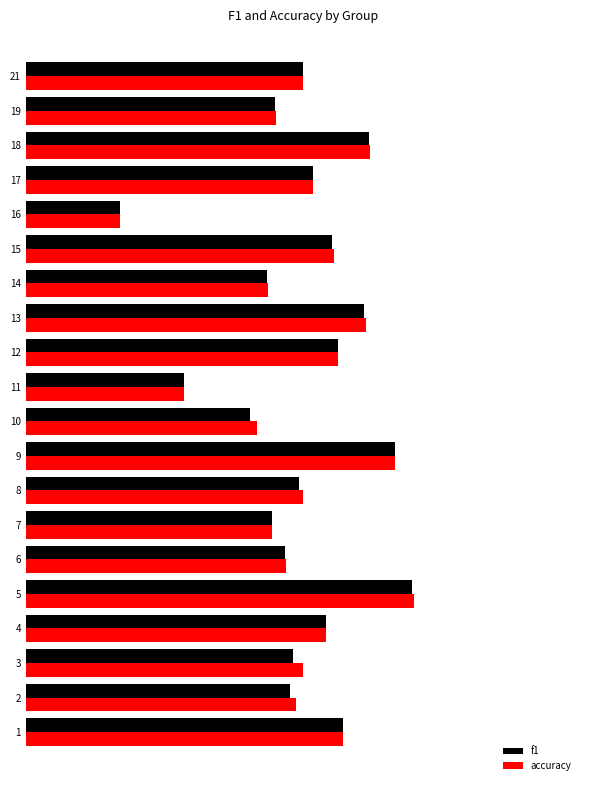

Reading left to right, what are all the values shown in this chart?

f1: 0.6	0.5	0.5	0.5	0.7	0.5	0.4	0.5	0.7	0.4	0.3	0.6	0.6	0.4	0.6	0.2	0.5	0.6	0.4	0.5
accuracy: 0.6	0.5	0.5	0.5	0.7	0.5	0.4	0.5	0.7	0.4	0.3	0.6	0.6	0.4	0.6	0.2	0.5	0.6	0.5	0.5